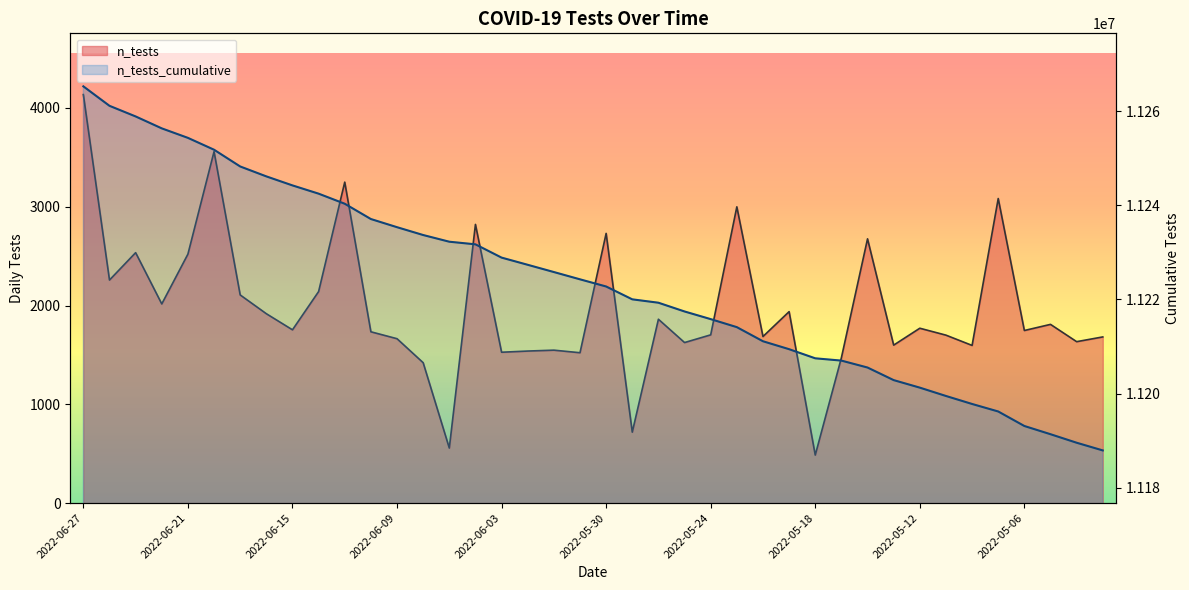

What is the sum of all n_tests values?

79035